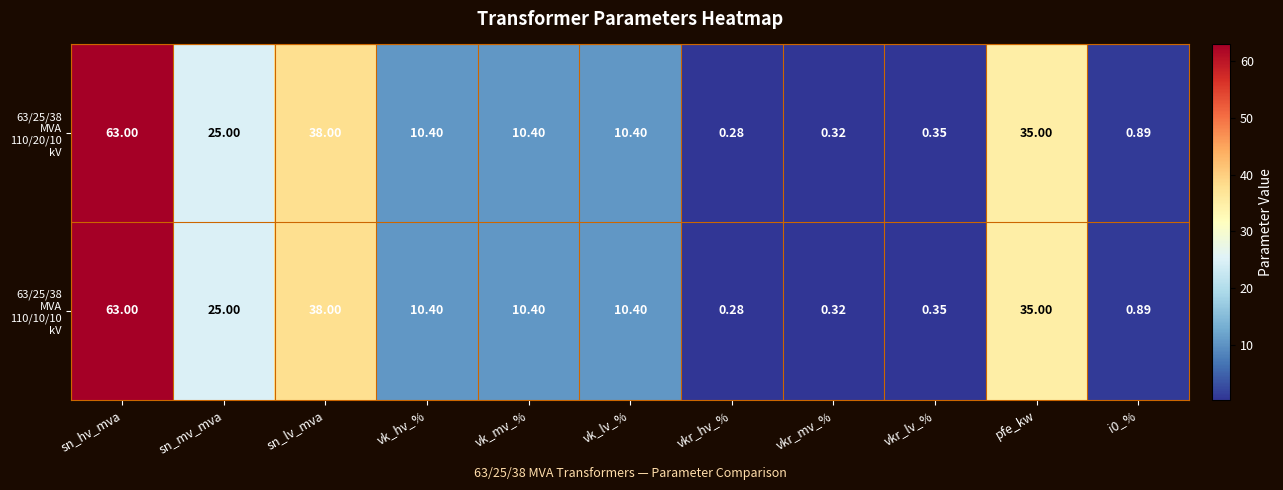

At which category is the sum across all series the highest?

sn_hv_mva